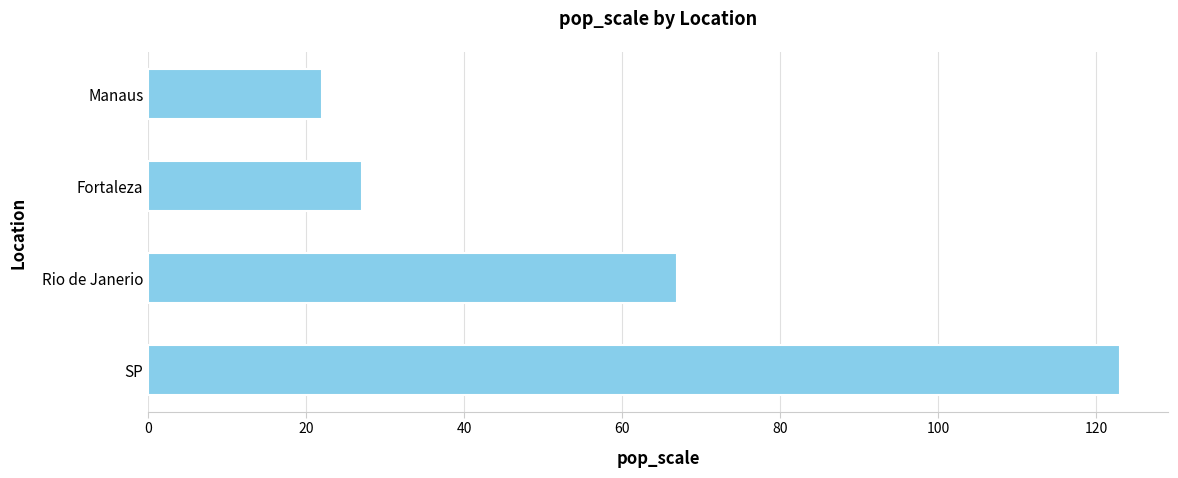

Does the chart contain any negative values?

No